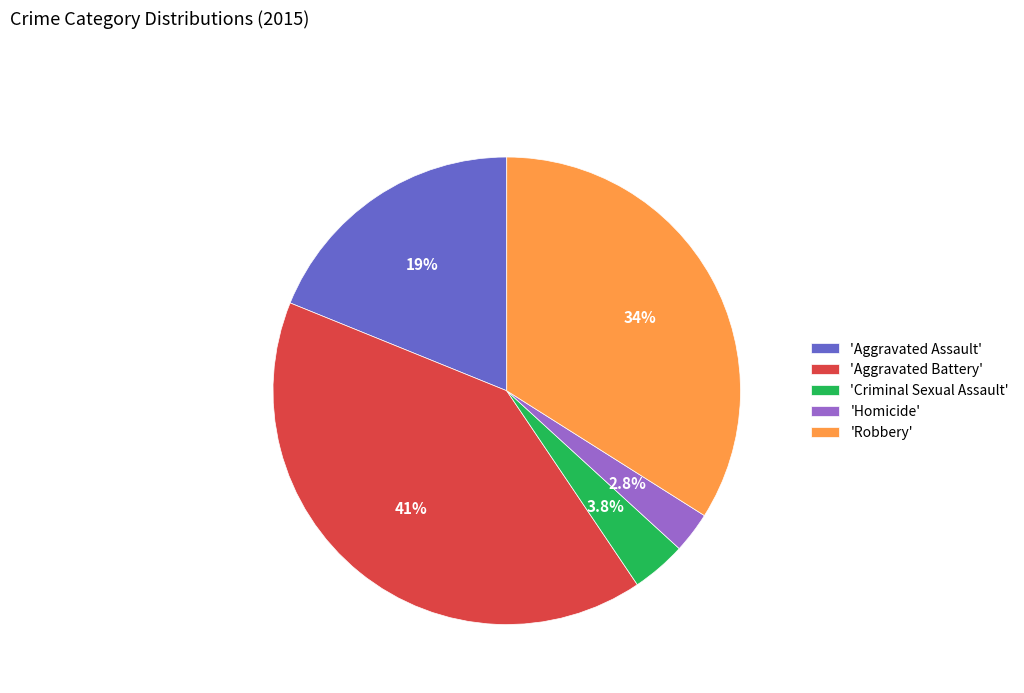

Rank the categories by value from lowest to highest.

'Homicide', 'Criminal Sexual Assault', 'Aggravated Assault', 'Robbery', 'Aggravated Battery'